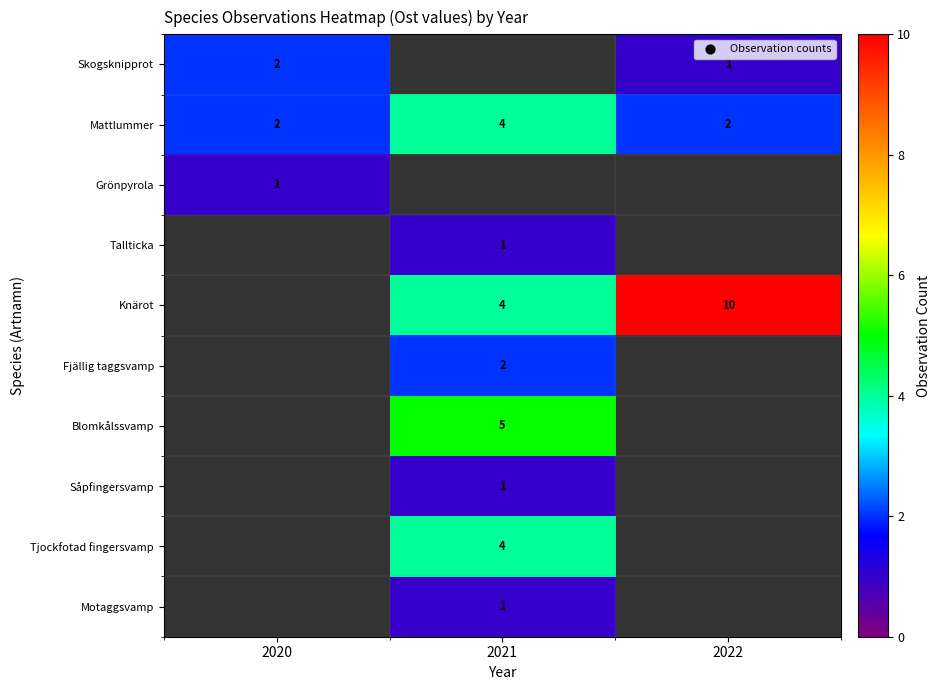

Is it true that Mattlummer equals 3 at 2022?

False